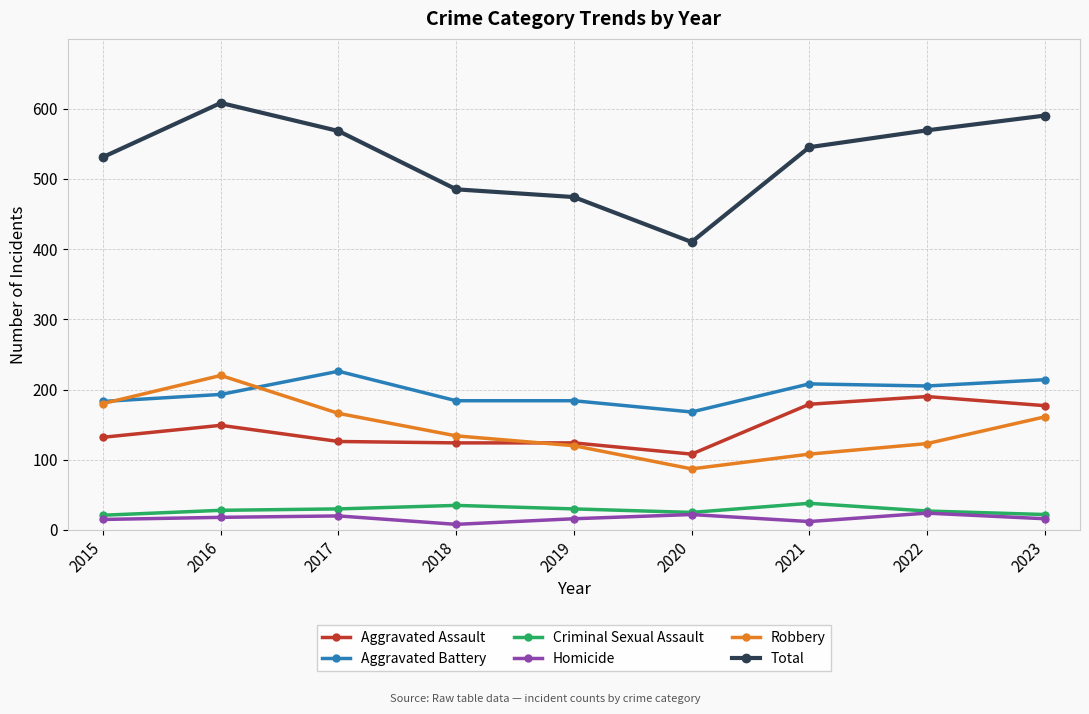

Rank the series by their maximum value, from highest to lowest.

Total, Aggravated Battery, Robbery, Aggravated Assault, Criminal Sexual Assault, Homicide